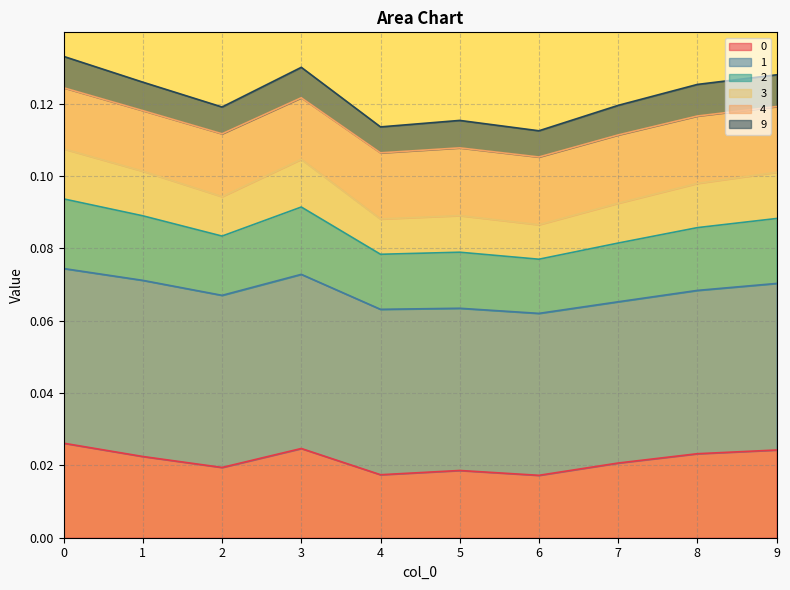

Where is 0 nearest to the value 0?

6